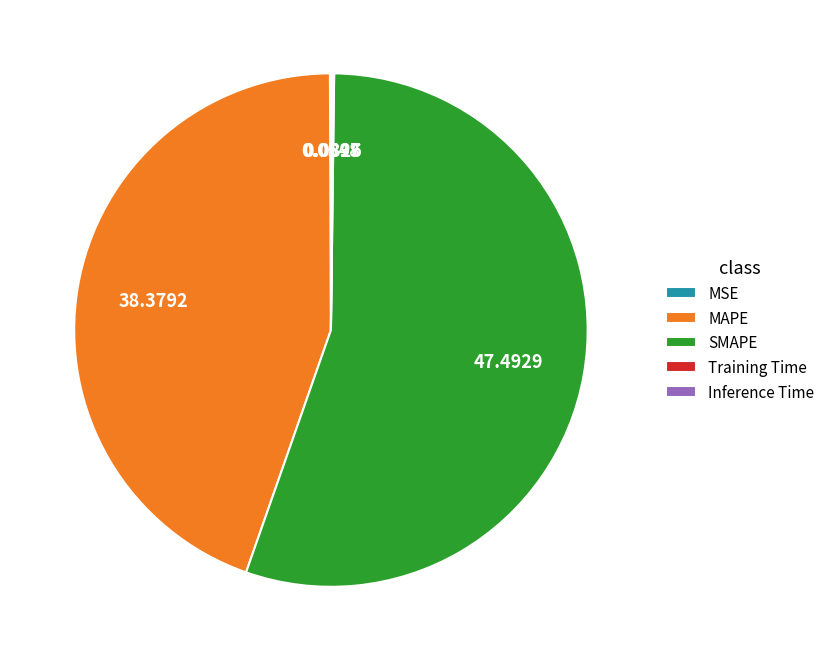

What is the largest slice in the pie chart?

SMAPE